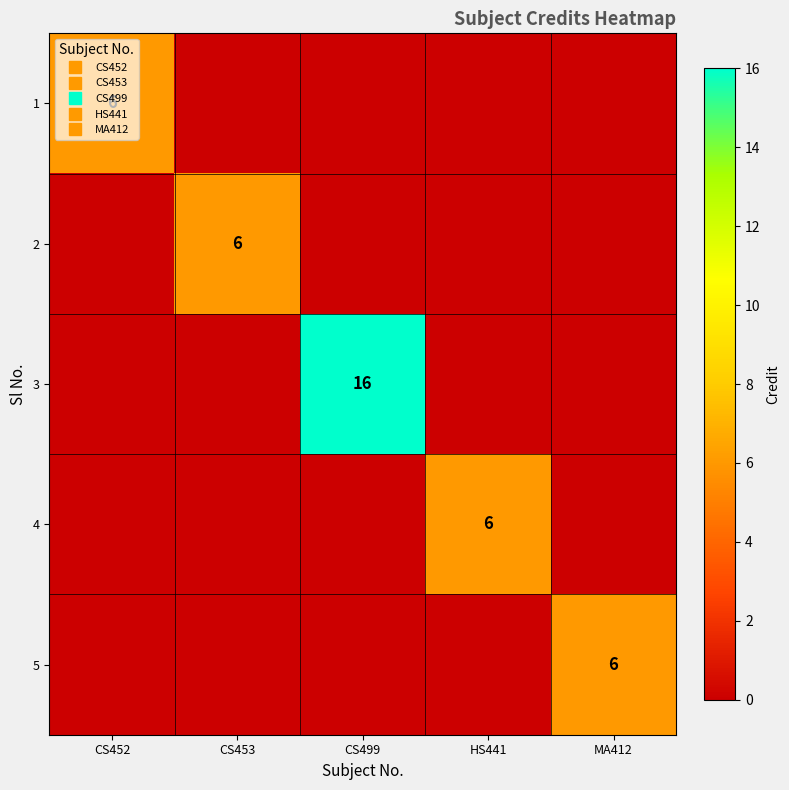

Rank the series by their maximum value, from lowest to highest.

1, 2, 4, 5, 3